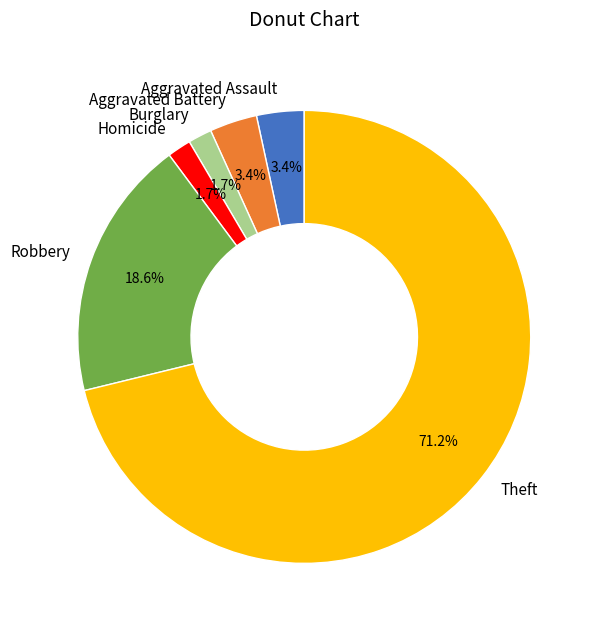

Combined, what portion of the pie is Aggravated Battery and Homicide?

5.1%